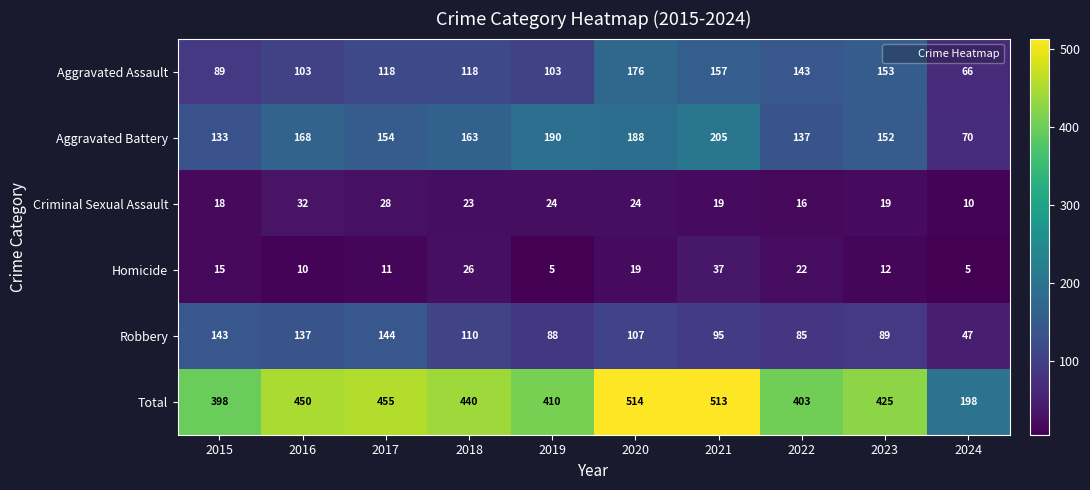

What is the maximum value for Aggravated Battery?

205